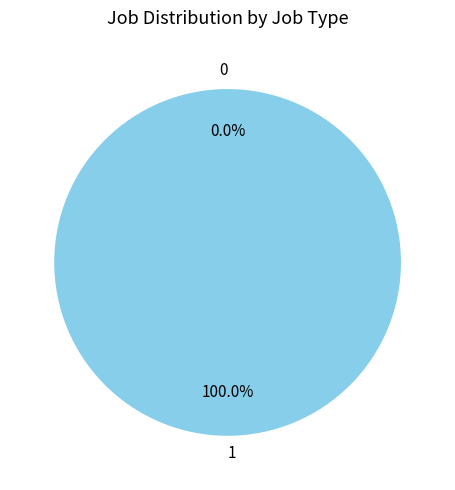

Does any single category account for the majority?

Yes